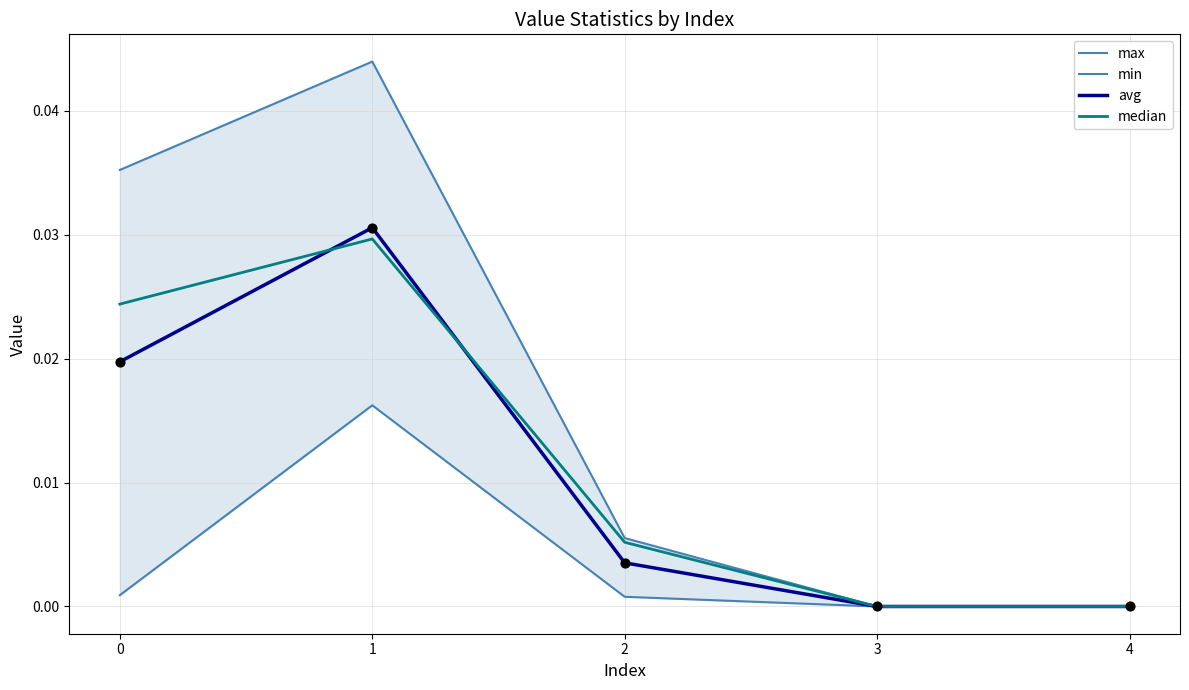

Which series has the largest total across all categories?

max